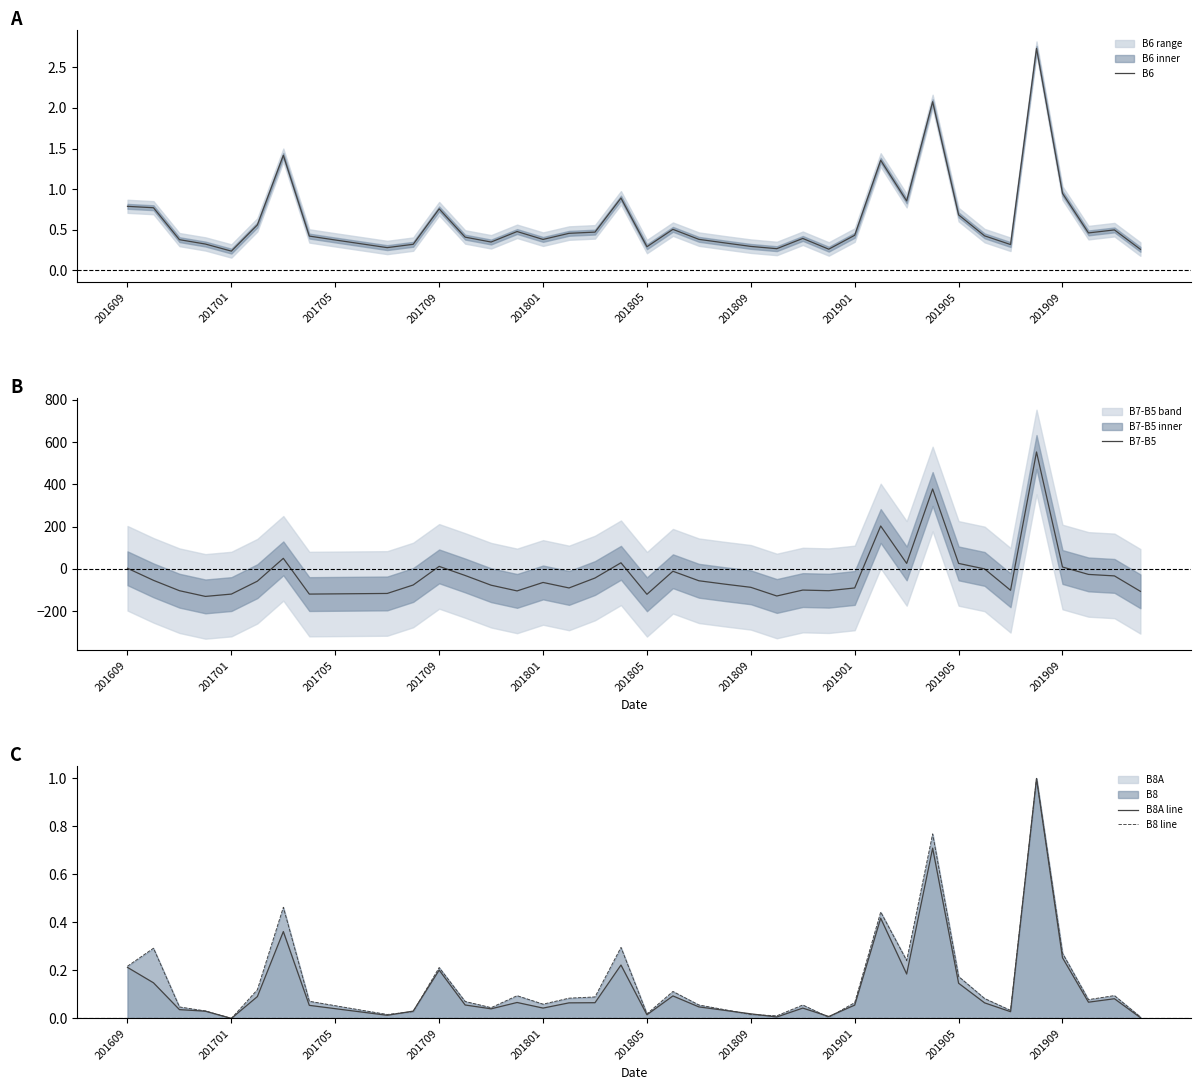

What is the highest value of the B8A line series?

1.0